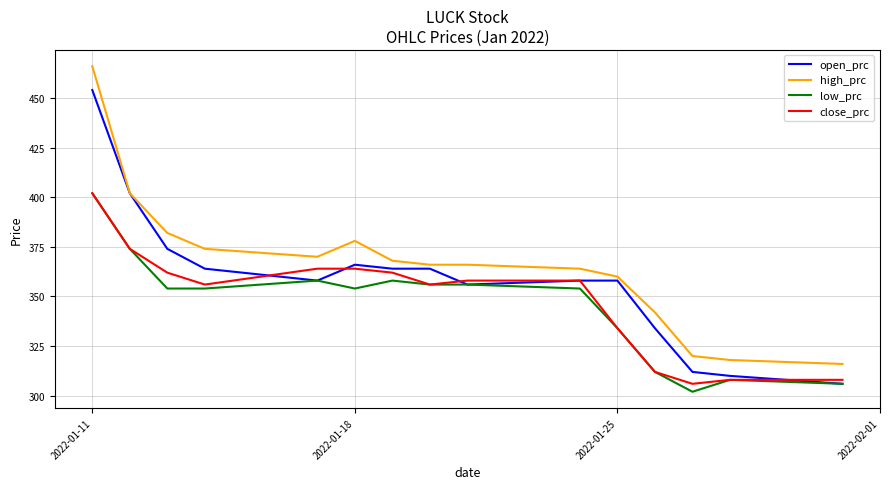

True or false: low_prc and high_prc intersect in this chart.

False